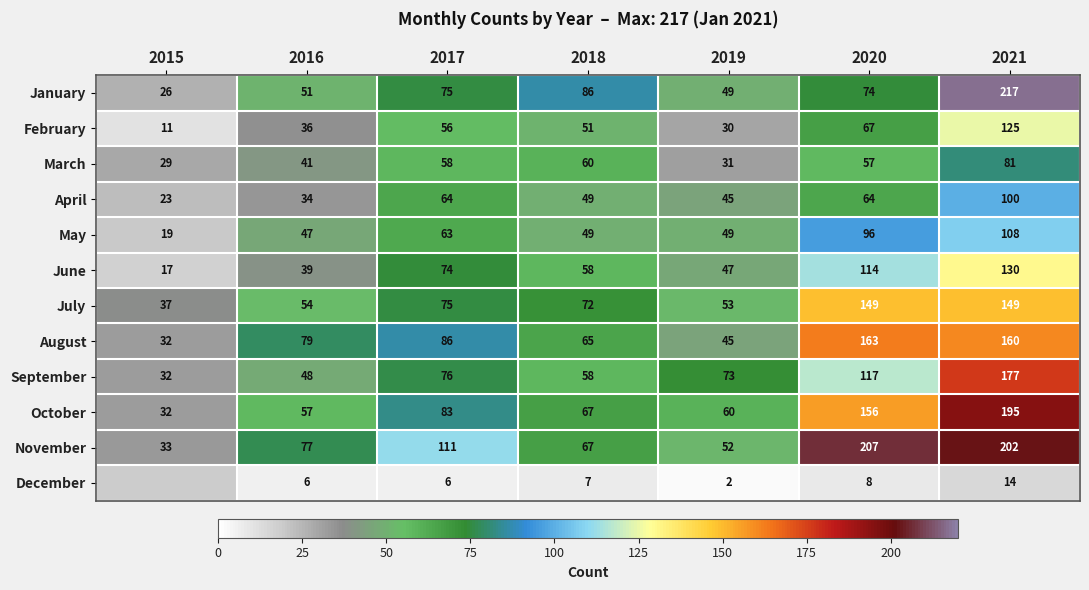

What is the minimum value for June?

17